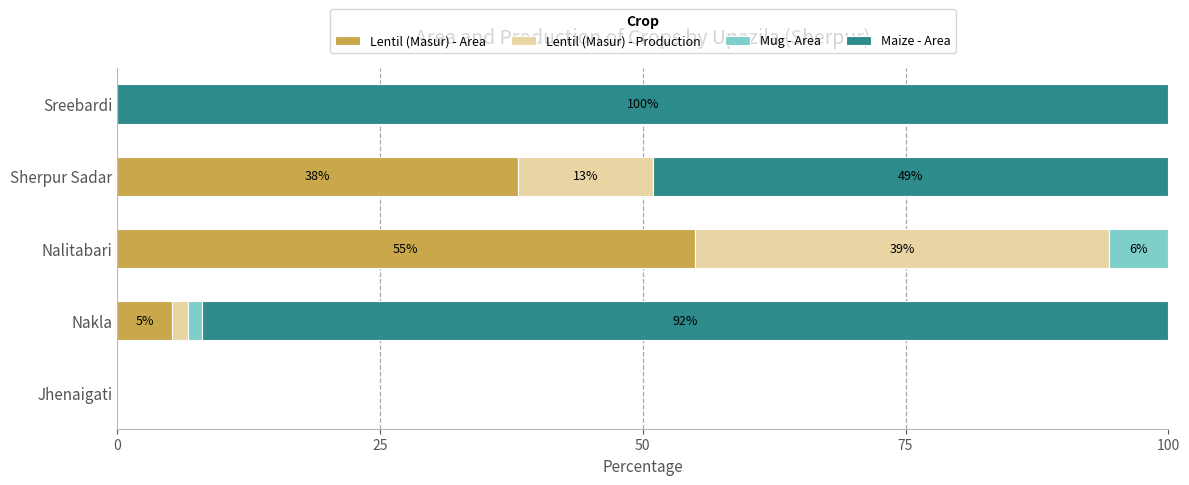

What is the approximate value of Lentil (Masur) - Area at Sherpur Sadar?

38.1